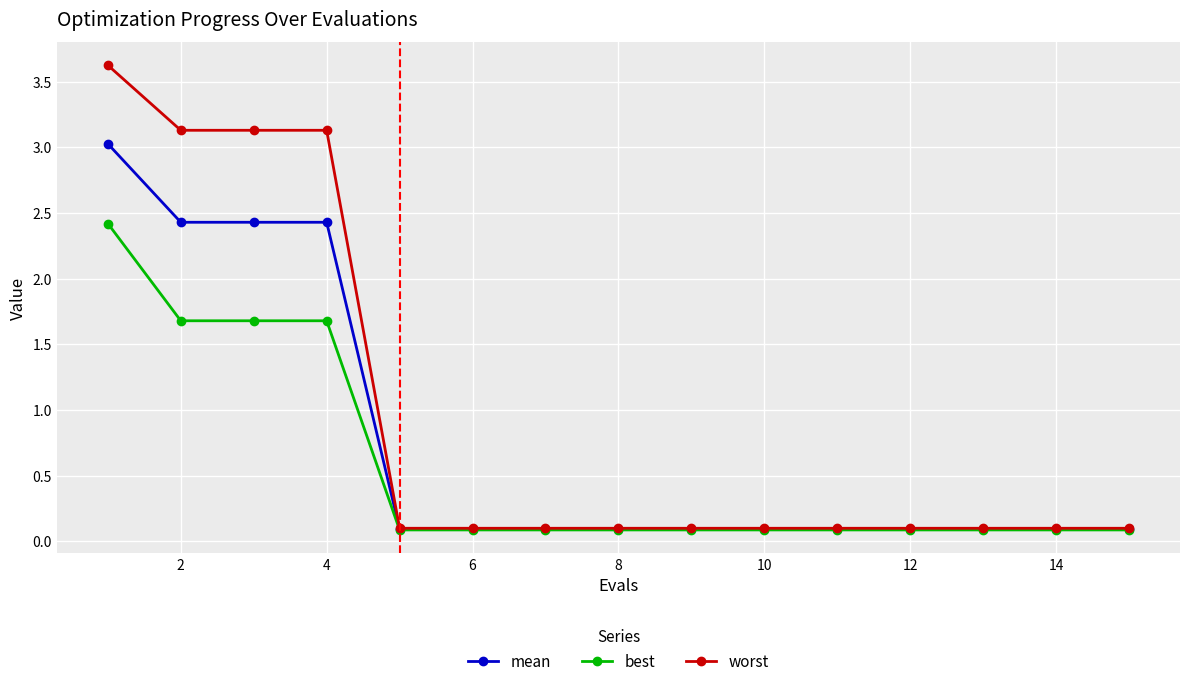

Which series has the largest range (max minus min)?

worst